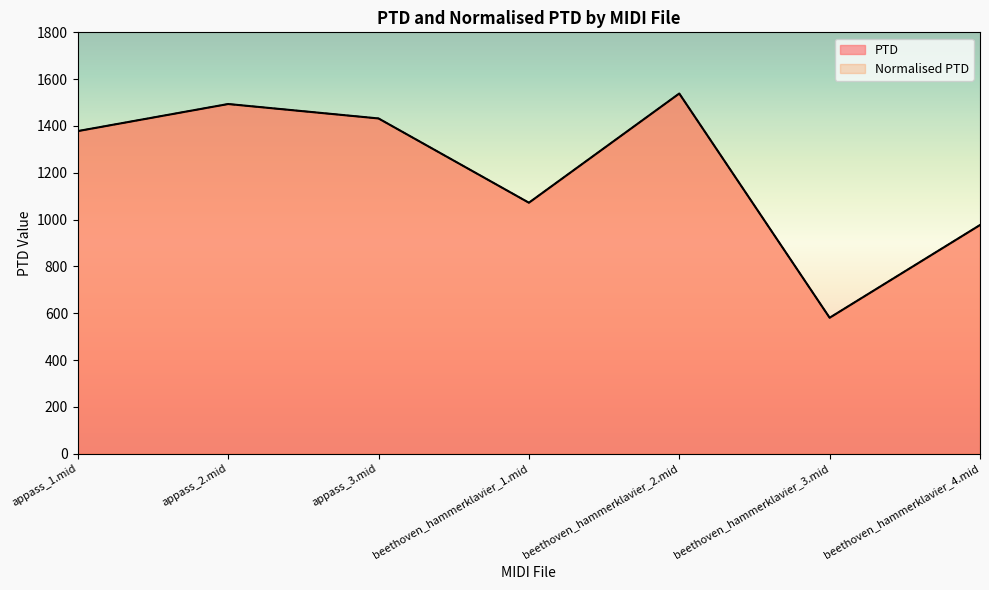

How many data points in PTD are above 1378?

4